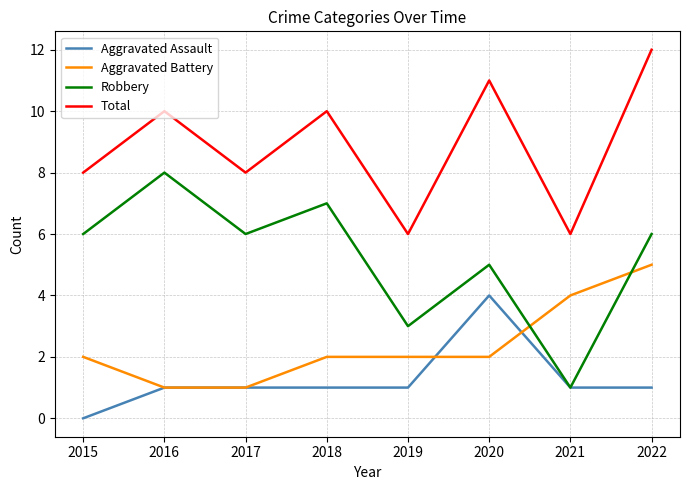

True or false: Aggravated Assault has a value of 2 at 2018.

False